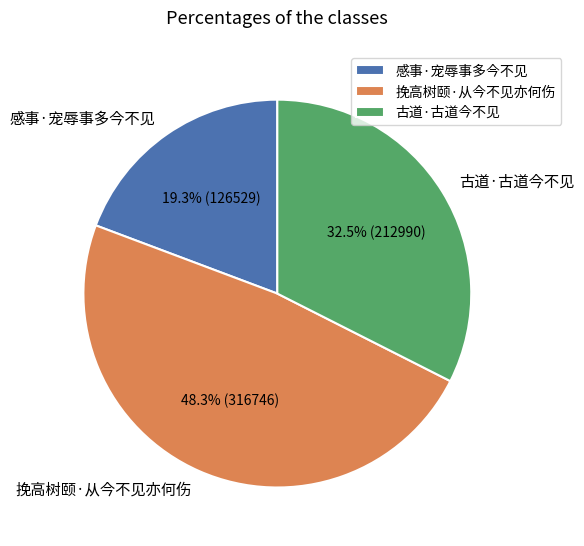

Does 古道·古道今不见 represent more than half of the total?

No